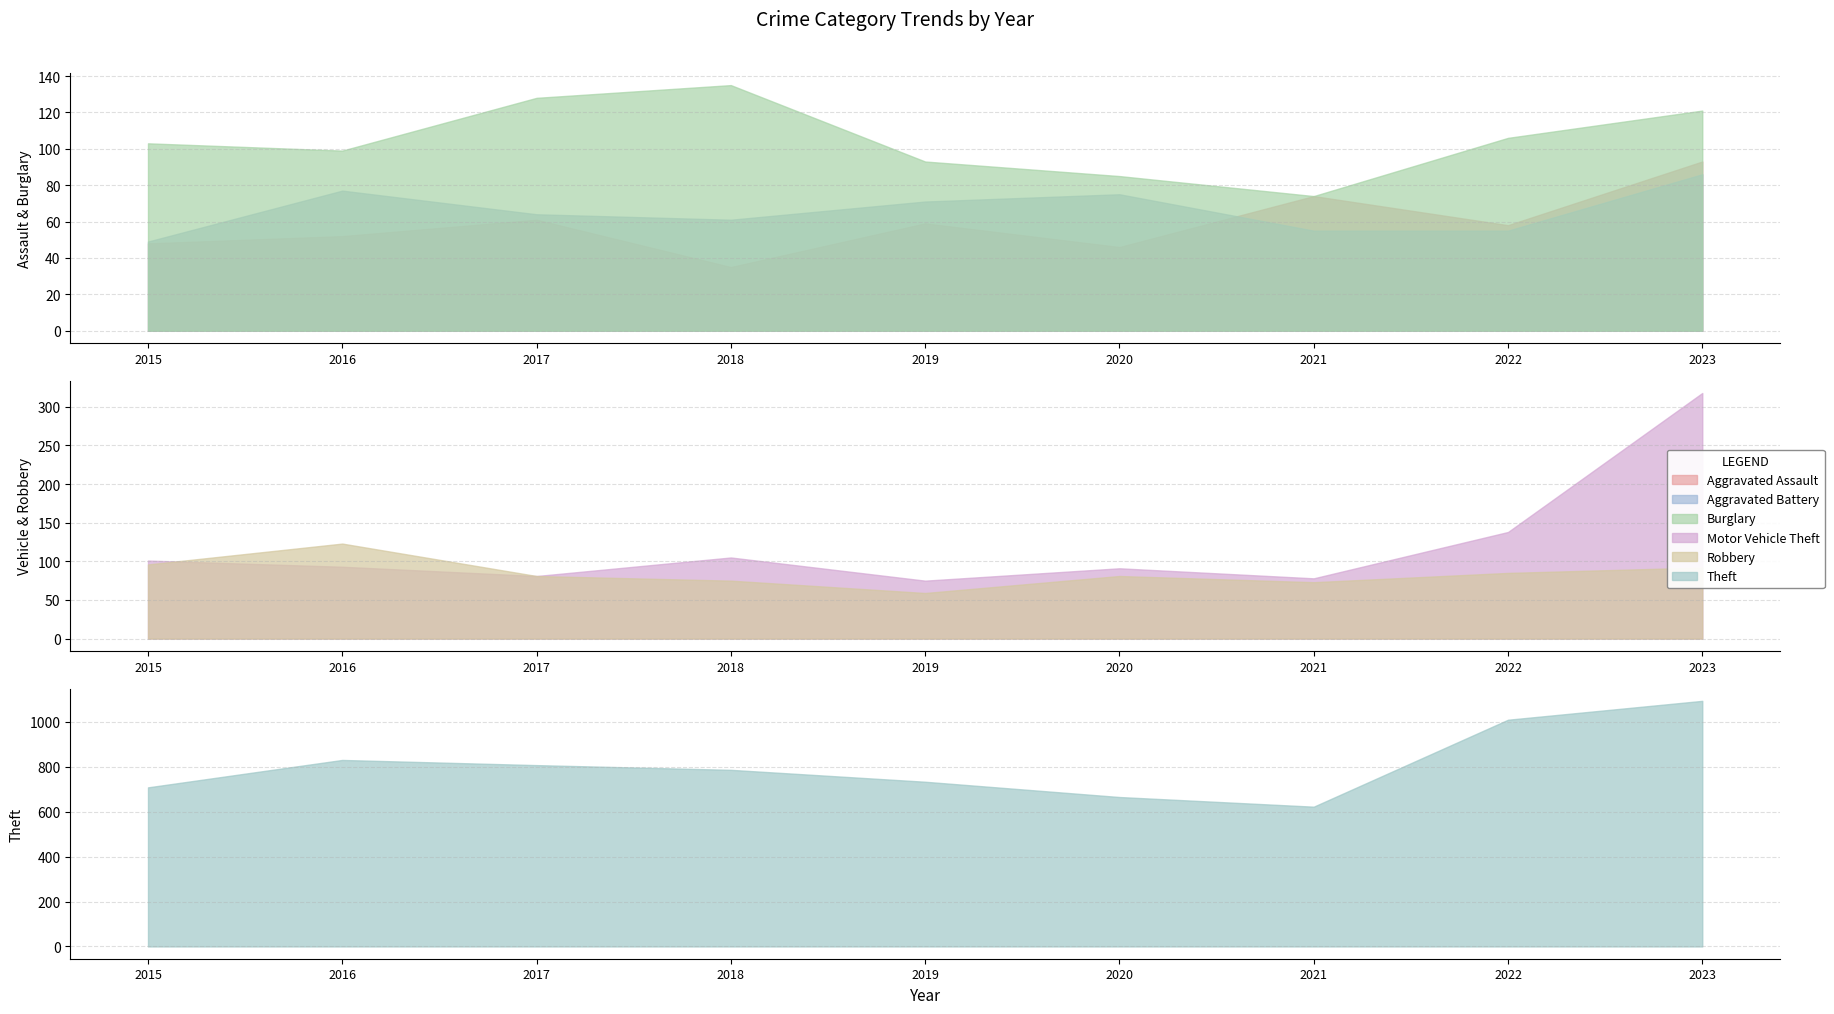

What is the spread (max minus min) of values at 2015?

660